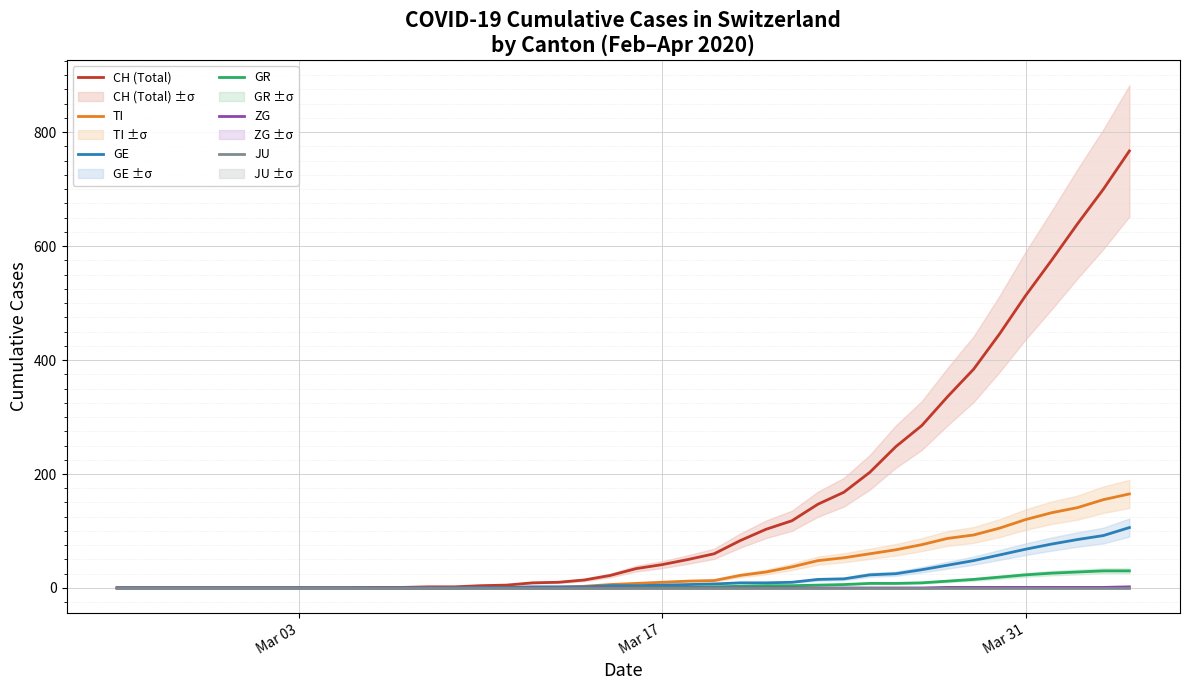

True or false: JU has more than 1 points higher than both neighbors.

False